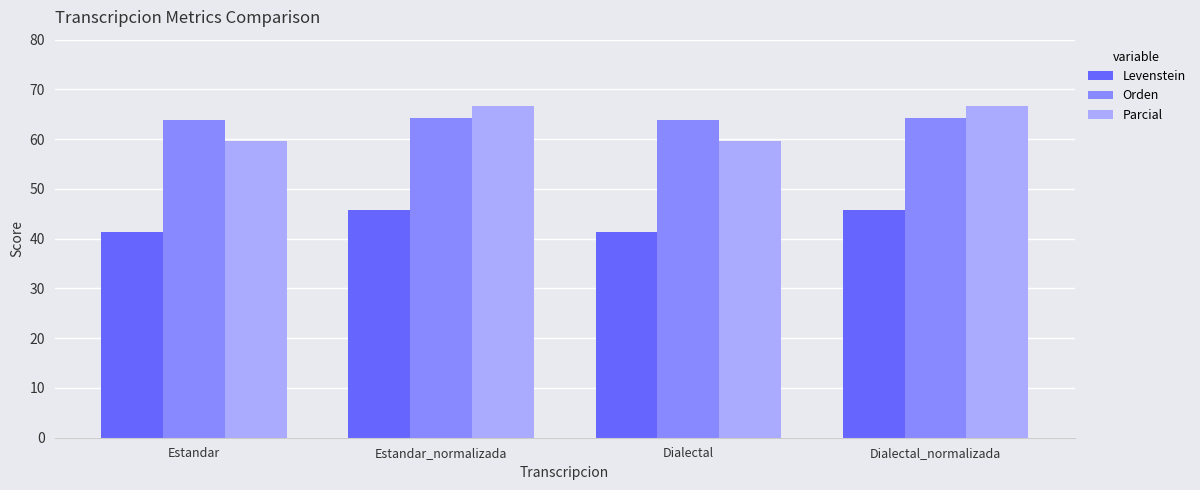

What is the highest value of the Levenstein series?

45.8